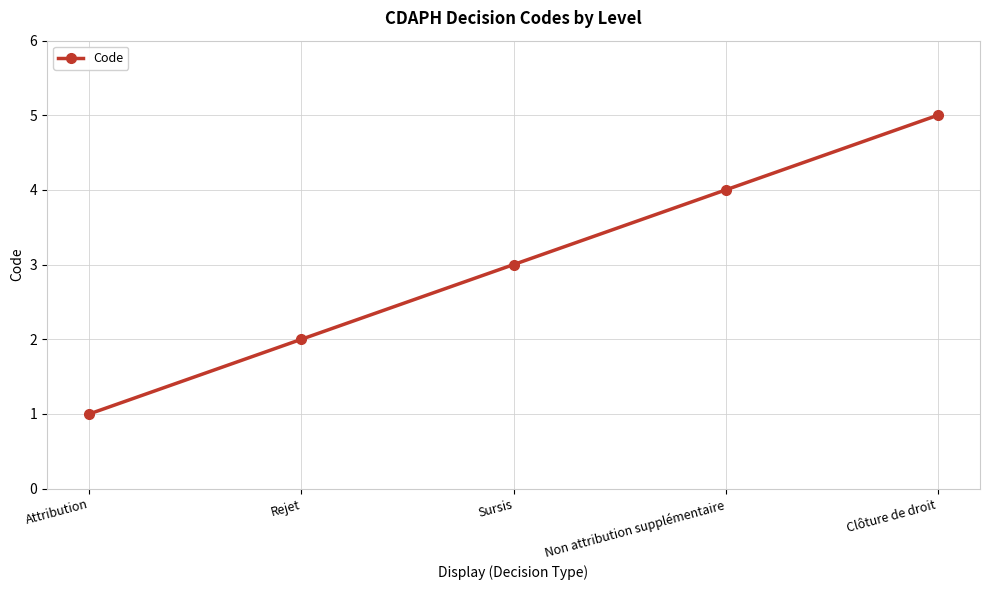

Which category has the lowest value across all series?

Attribution